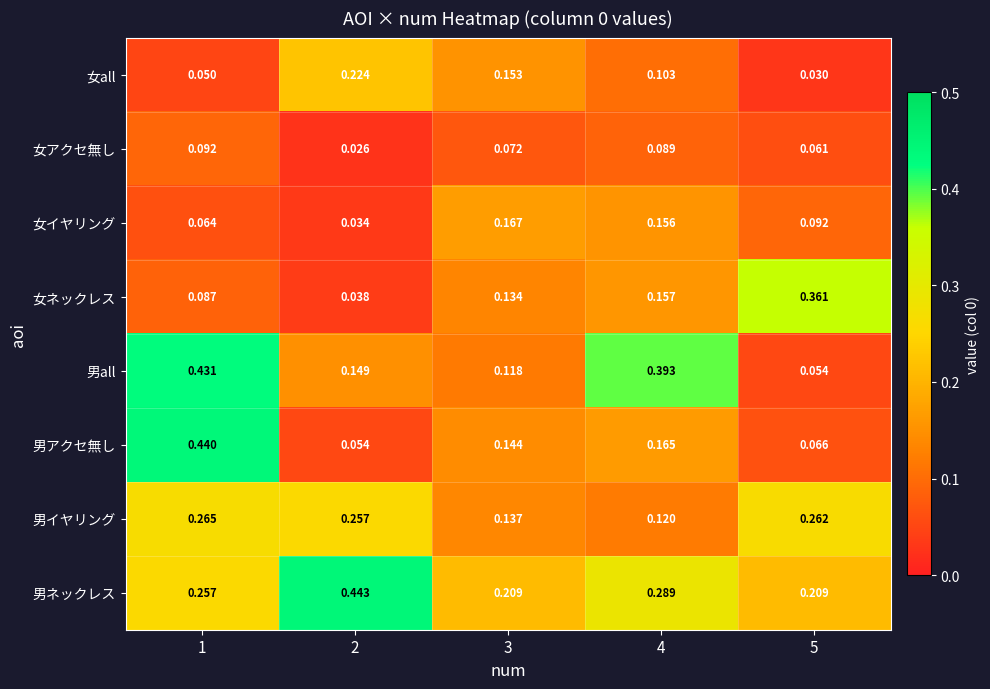

Which series has the largest range (max minus min)?

男アクセ無し